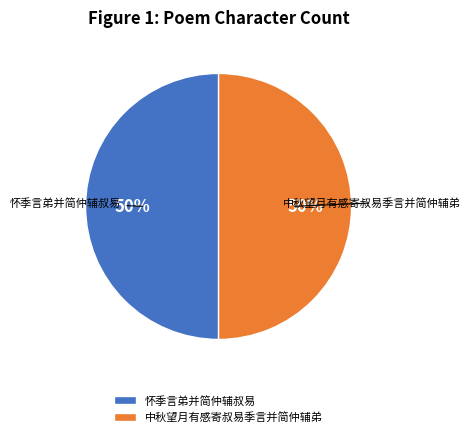

Is the sum of 中秋望月有感寄叔易季言并简仲辅弟 and 怀季言弟并简仲辅叔易 greater than half?

Yes